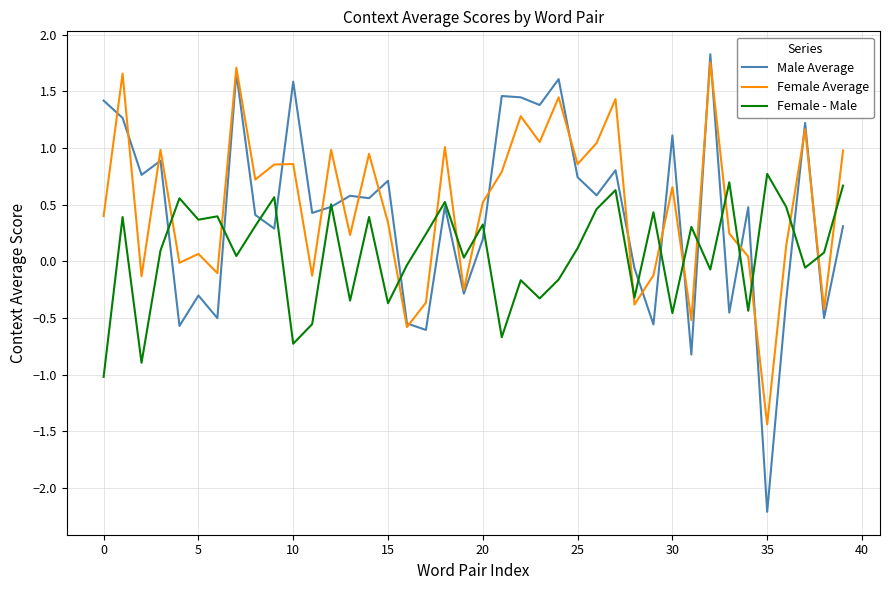

Which series has the largest range (max minus min)?

Male Average